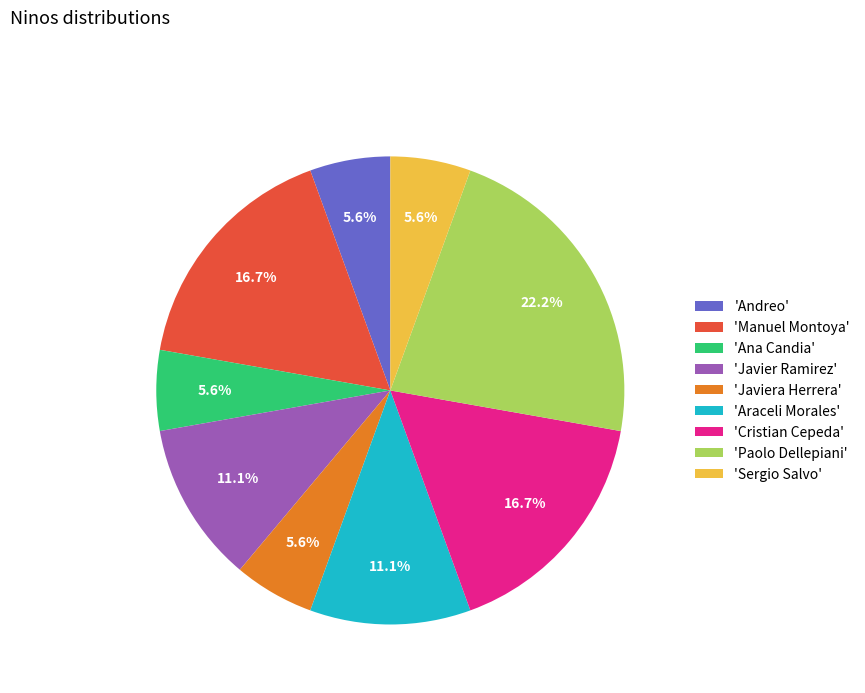

How many slices are in this pie chart?

9